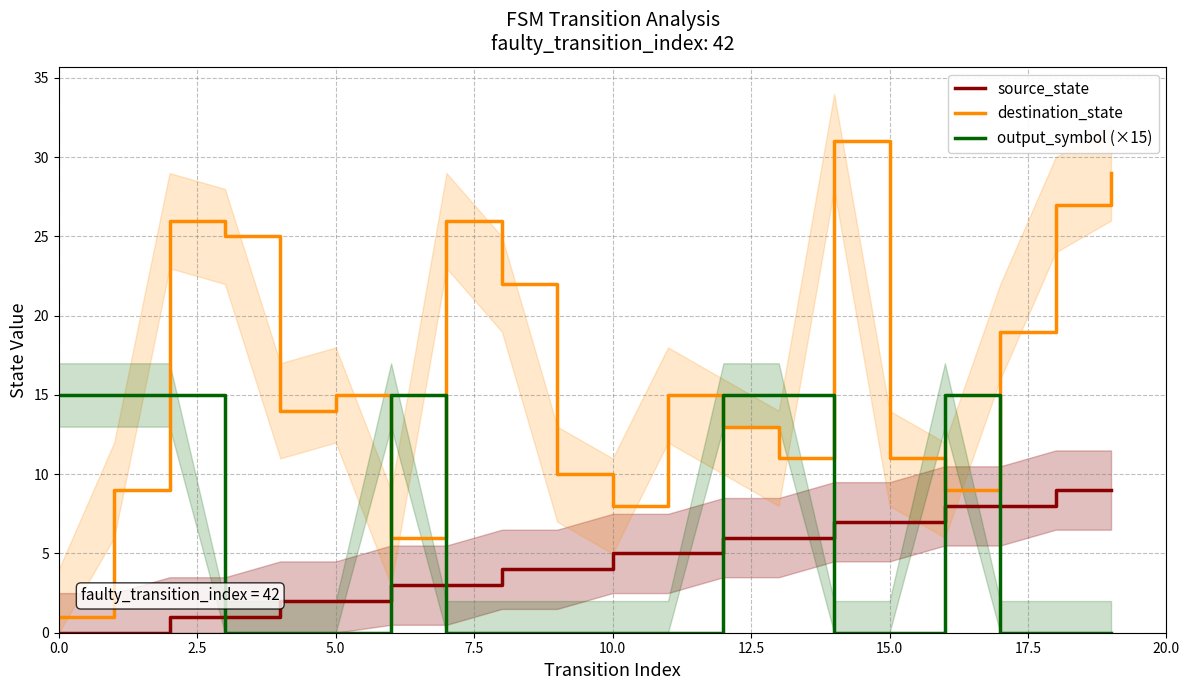

Which series has the largest range (max minus min)?

destination_state